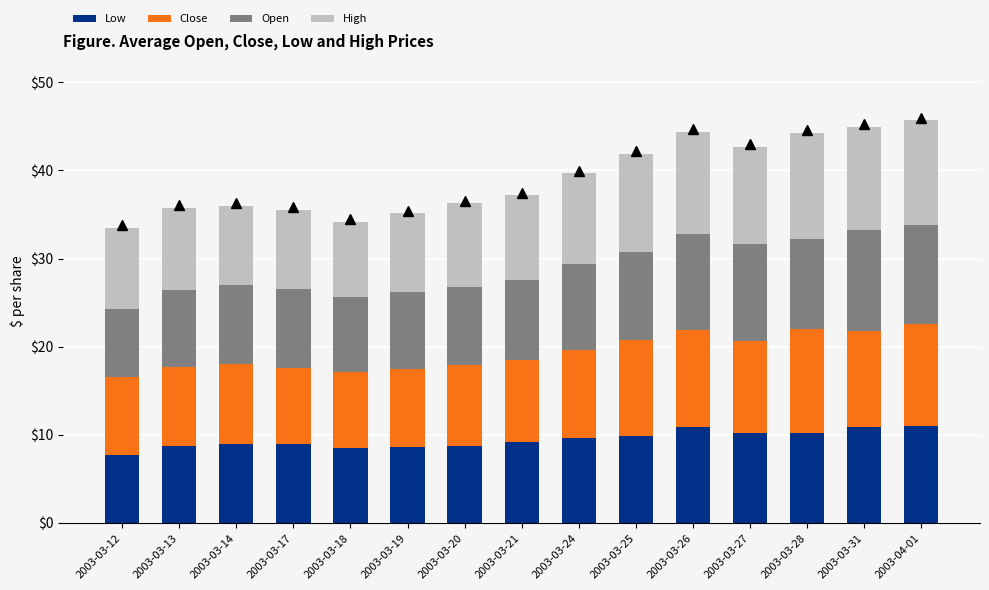

How many categories are shown in the chart?

15